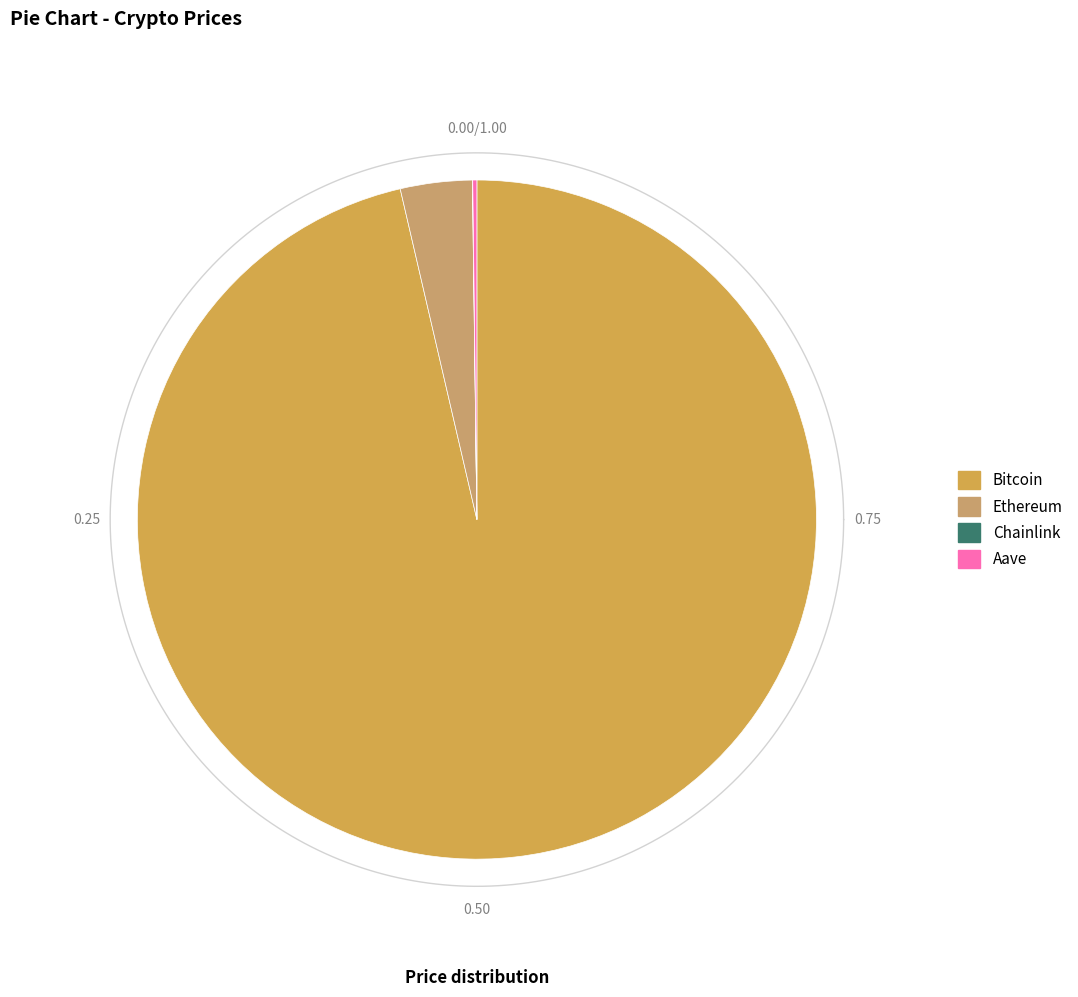

Does Bitcoin represent more than half of the total?

Yes